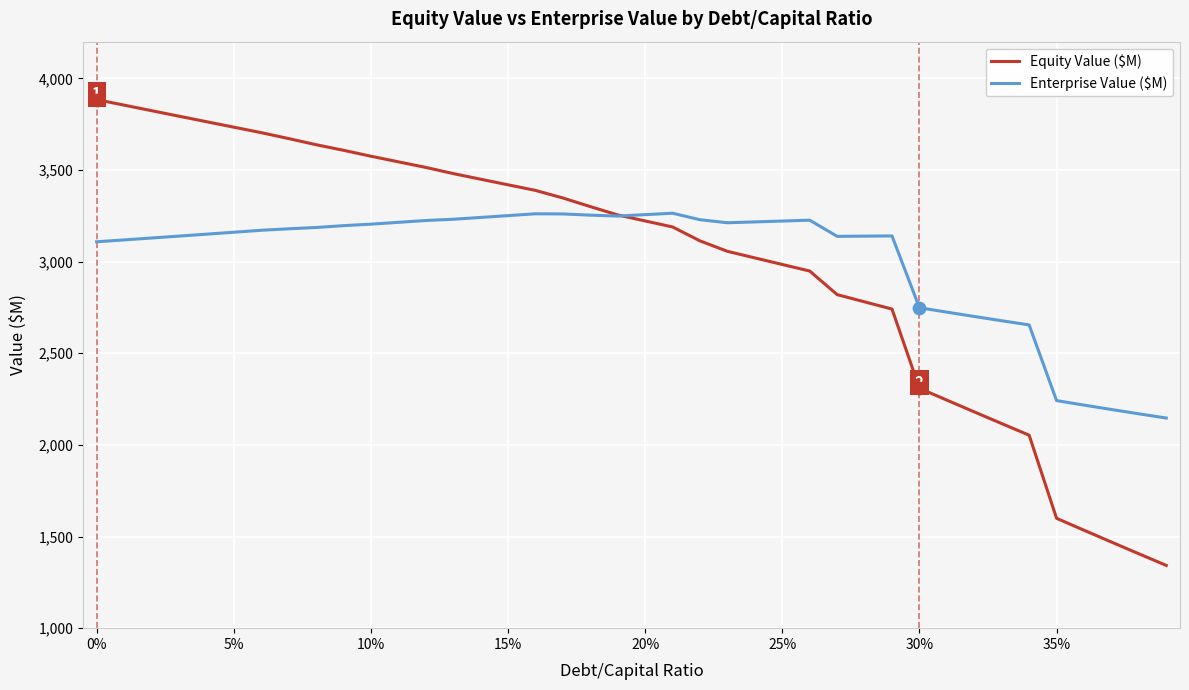

Which series has the largest range (max minus min)?

Equity Value ($M)